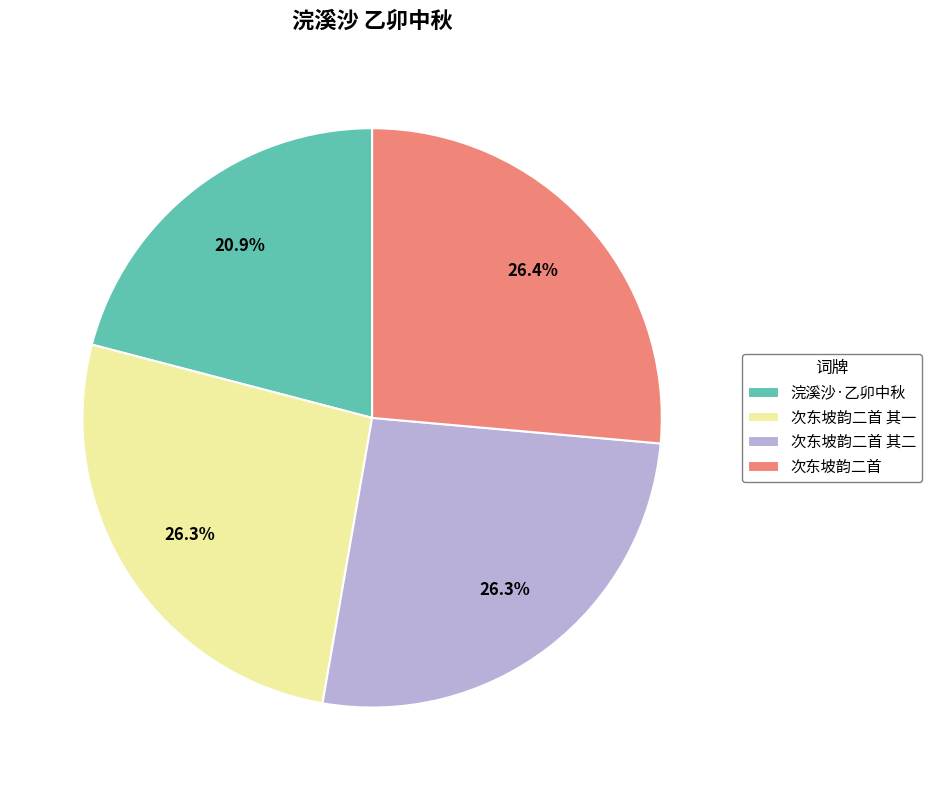

Is 次东坡韵二首 其一 the majority of the pie?

No